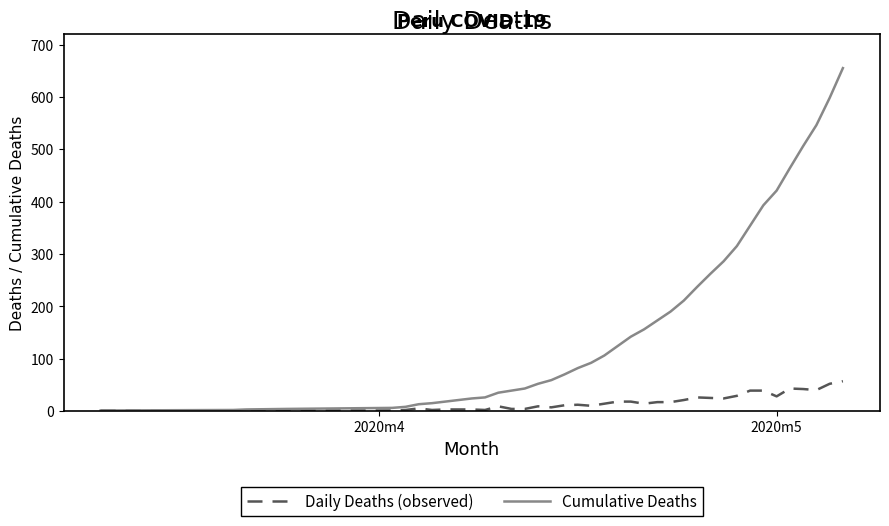

What are all the series names shown in the legend?

Daily Deaths (observed), Cumulative Deaths